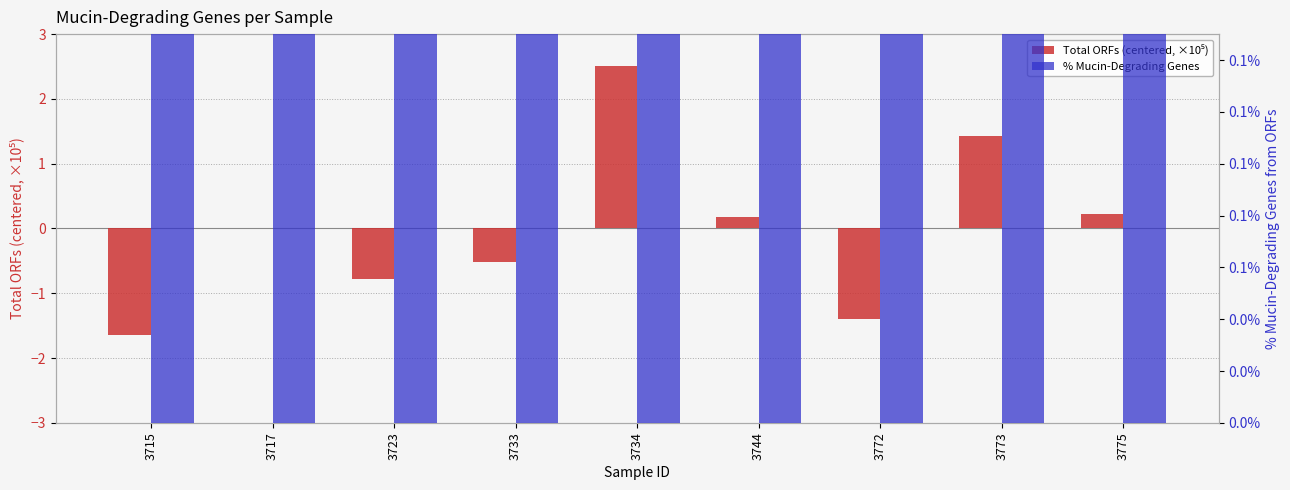

Are the bars horizontal?

No